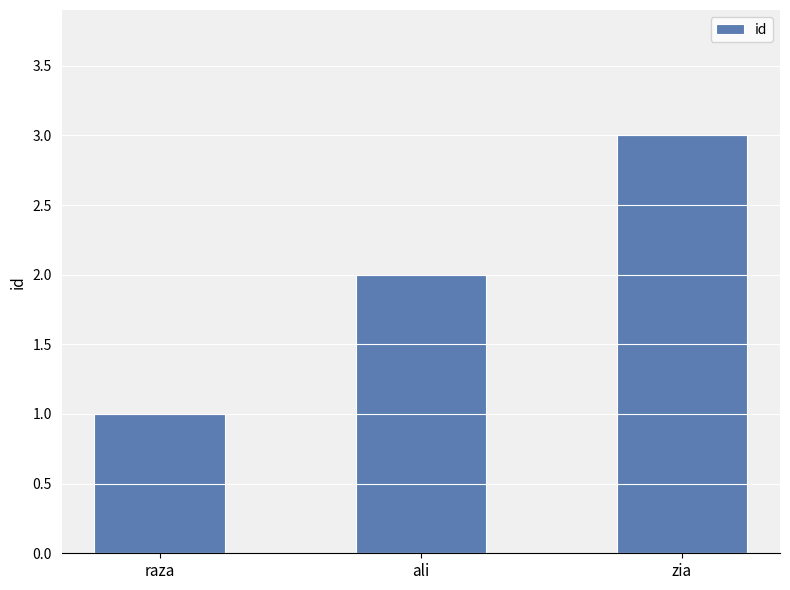

Rank the categories by value from lowest to highest.

raza, ali, zia